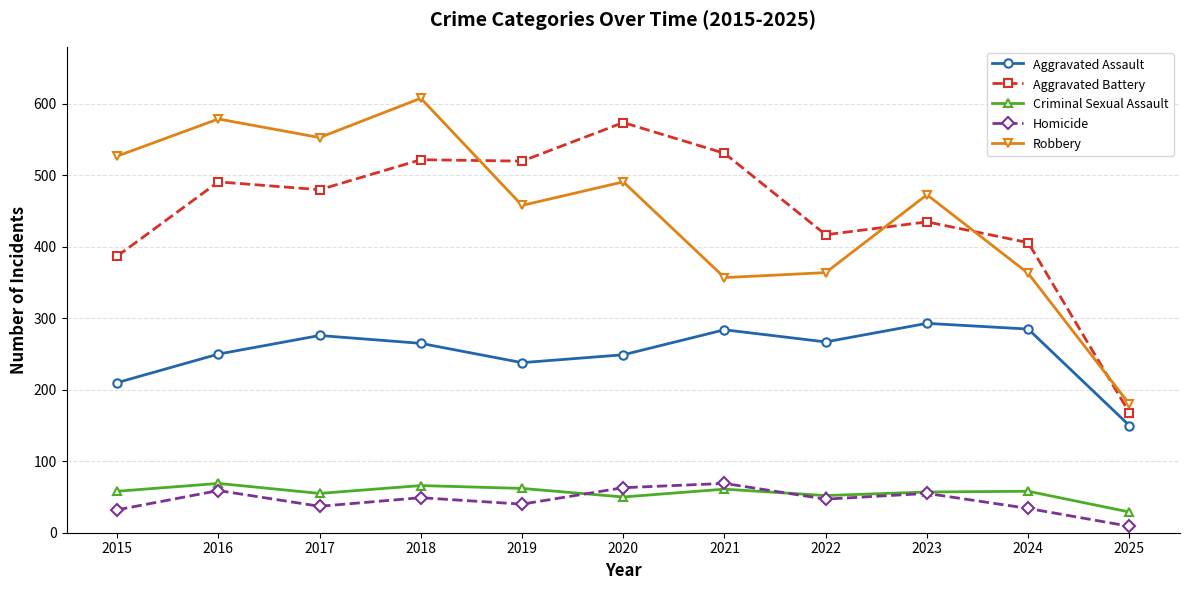

What is the value of the Criminal Sexual Assault point at the 10th from the left?

58